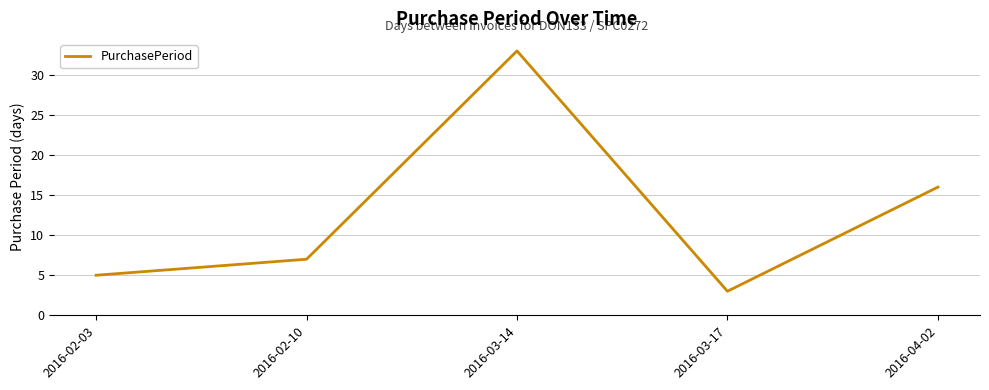

What is the sum of all values?

64